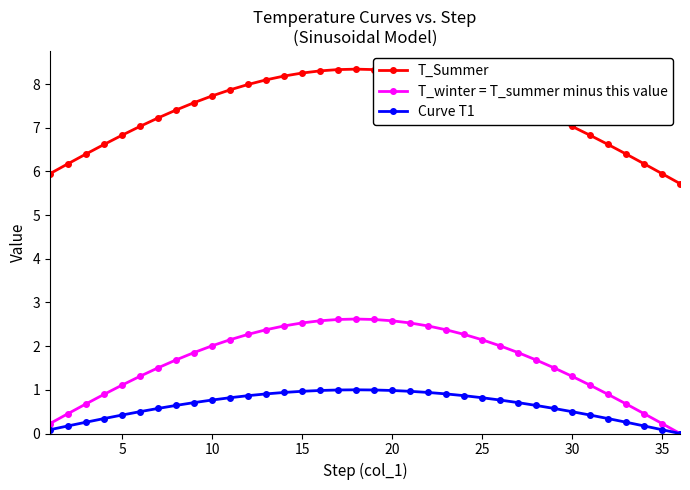

What is the highest value of the T_Summer series?

8.3